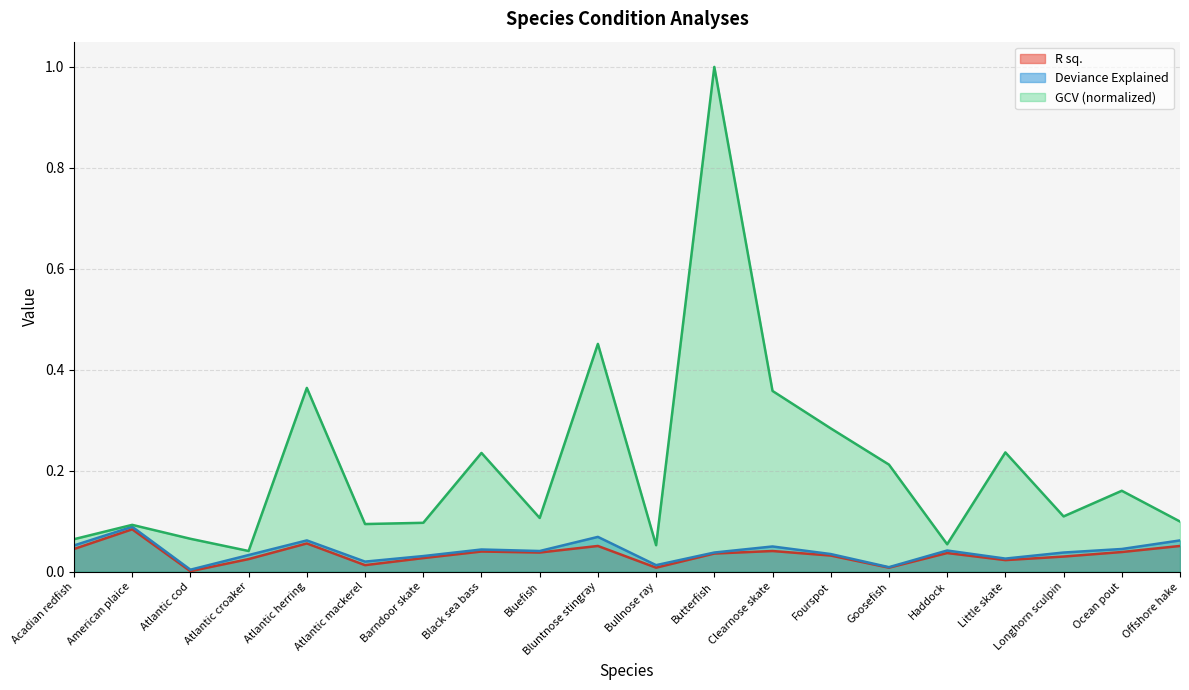

The R sq. series shows 0.1 at Bluntnose stingray. True or false?

False